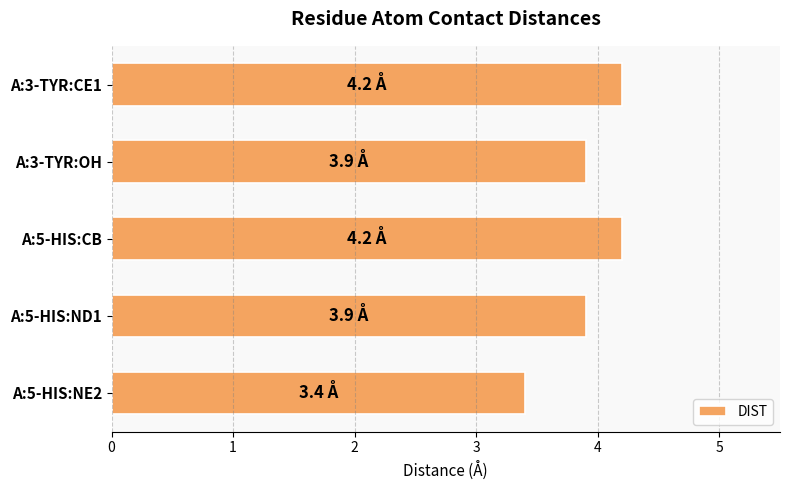

At which label is the value closest to 3?

A:5-HIS:NE2